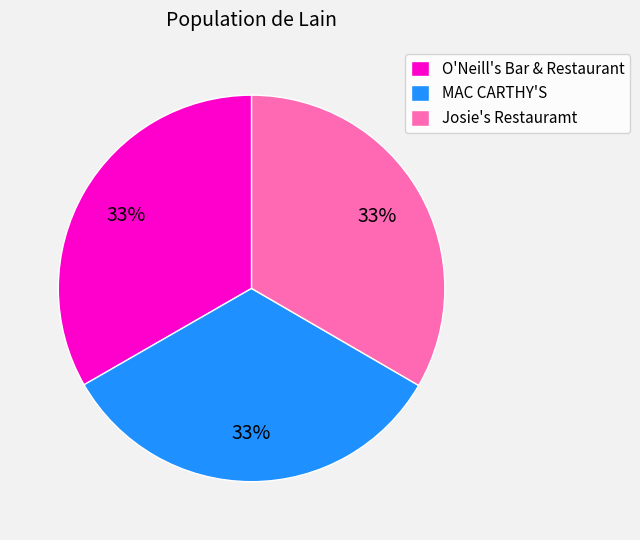

What is the ratio of the value at Josie's Restauramt to the value at MAC CARTHY'S?

1.0